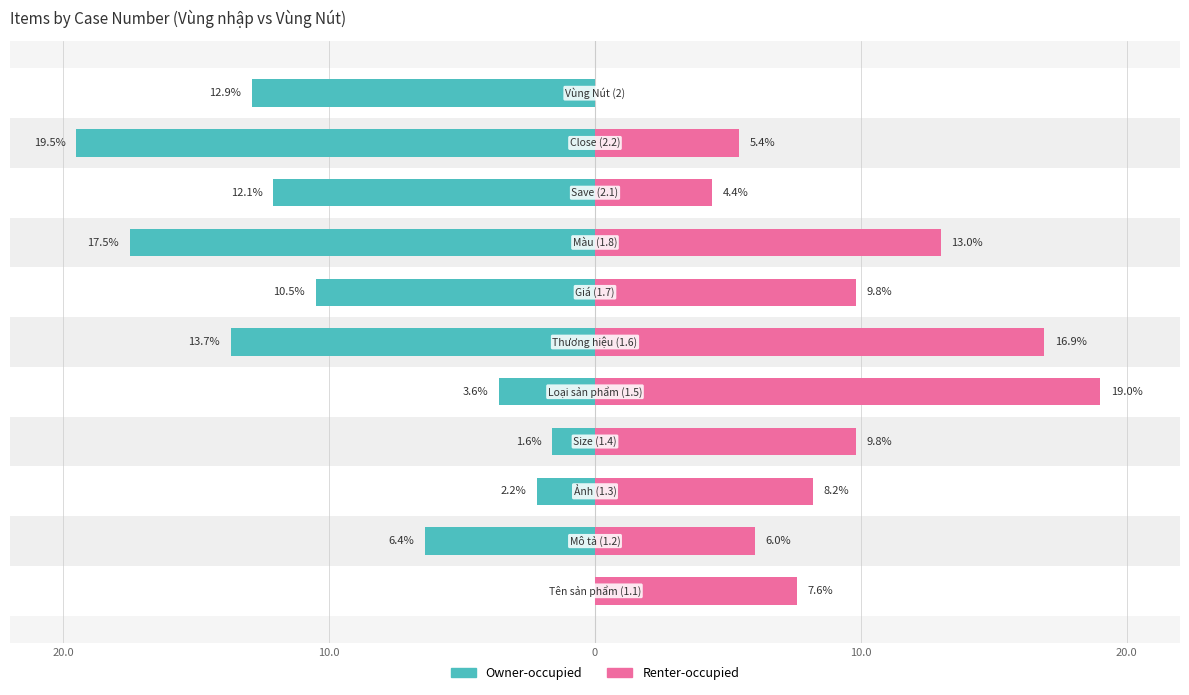

What is the greatest value displayed?

19.0